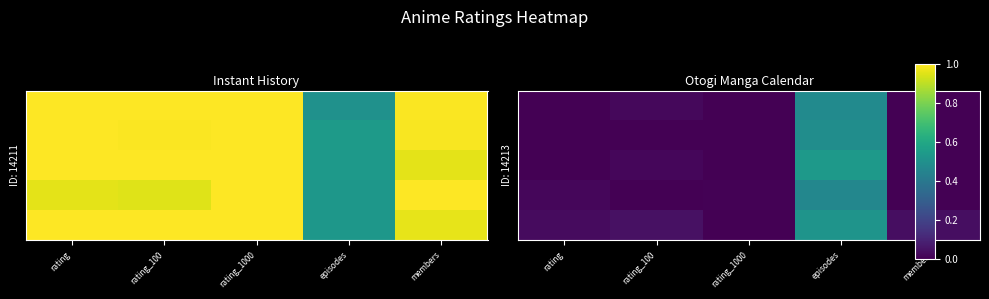

At which category does the chart reach its minimum across all series?

rating